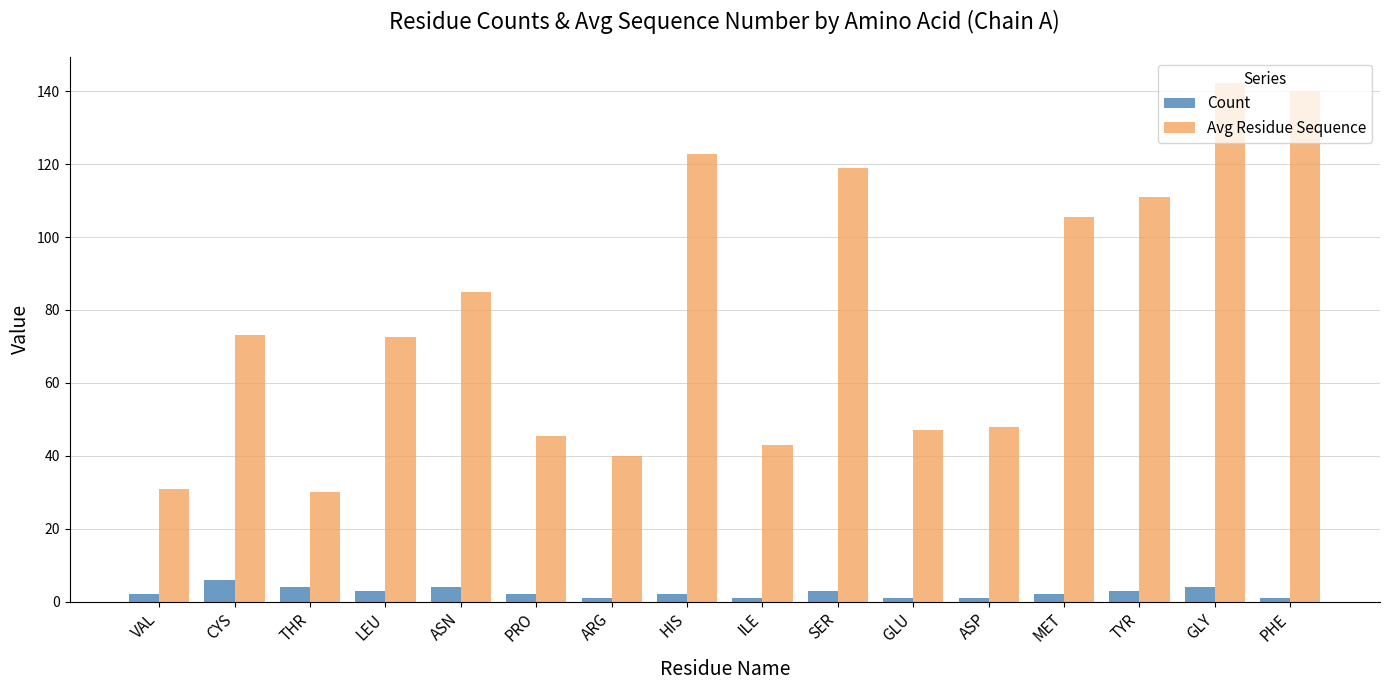

What are all the series names shown in the legend?

Count, Avg Residue Sequence